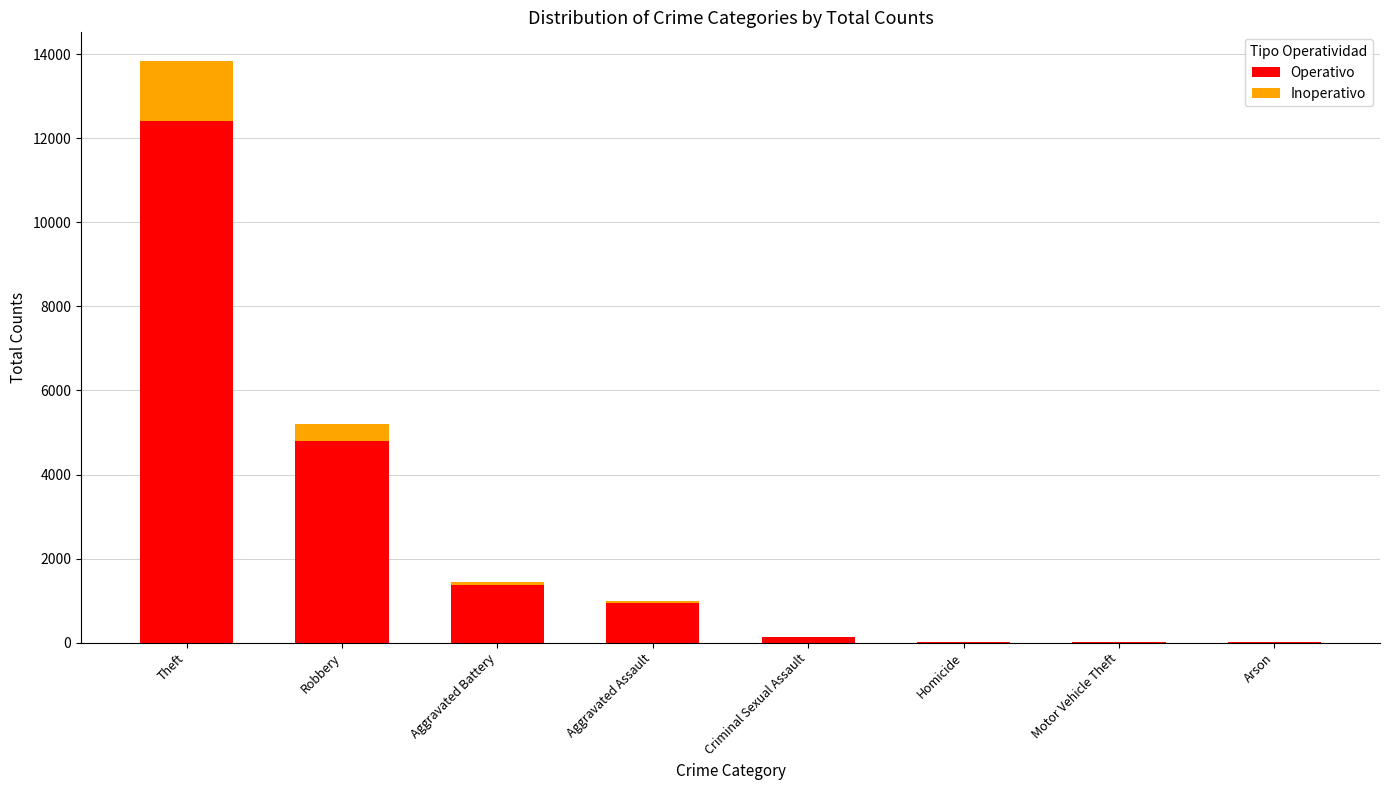

What are all the series names shown in the legend?

Operativo, Inoperativo